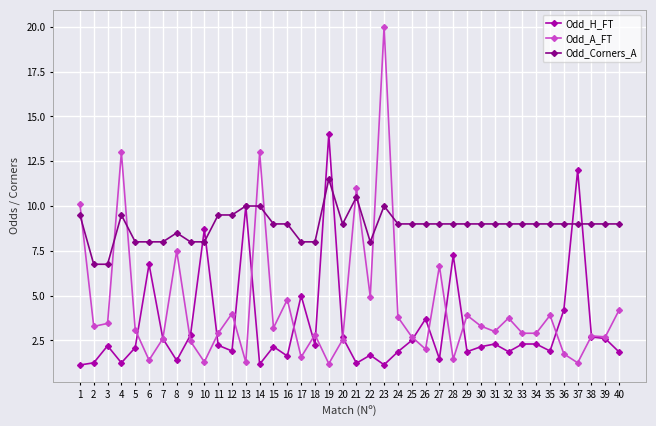

Which series has the widest spread of values?

Odd_A_FT